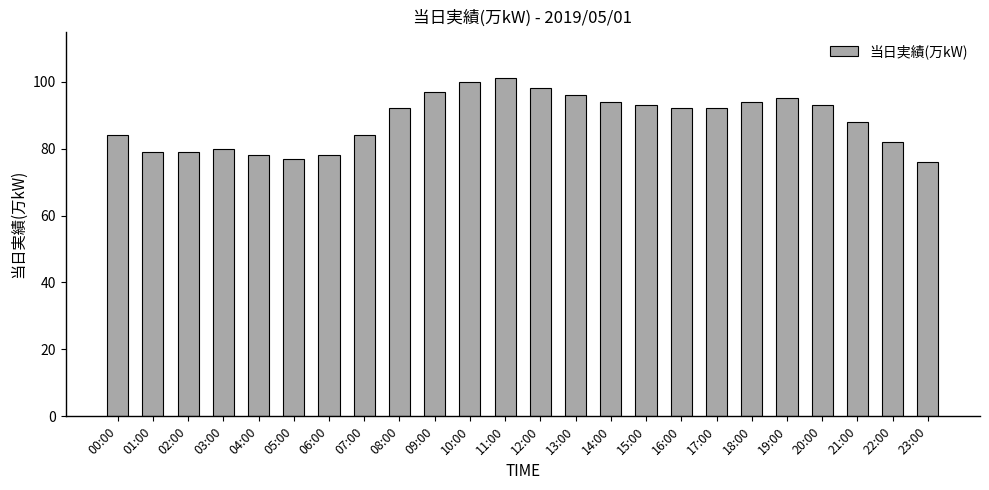

What is the smallest value displayed?

76